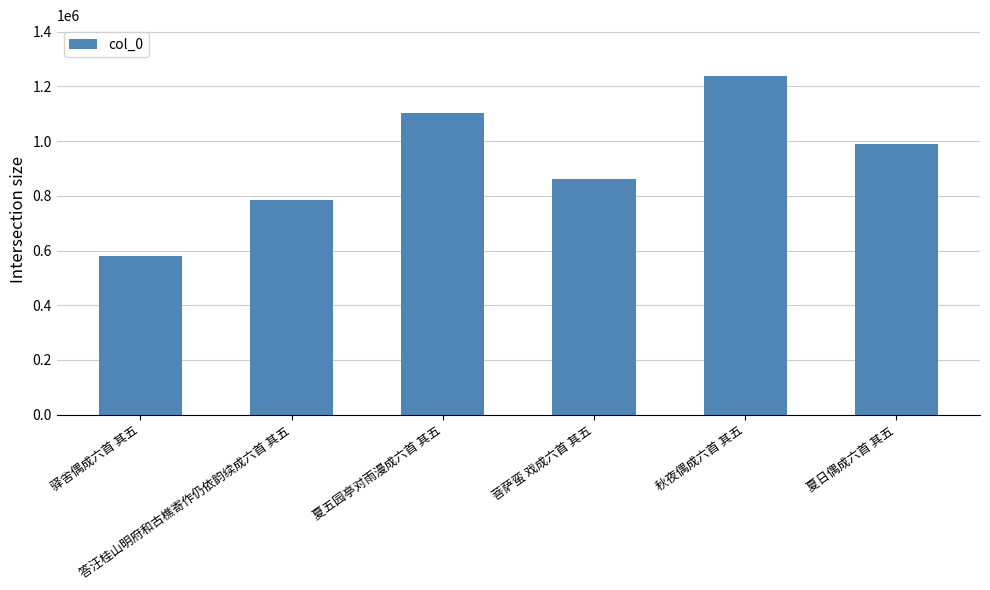

What is the greatest value displayed?

1238066